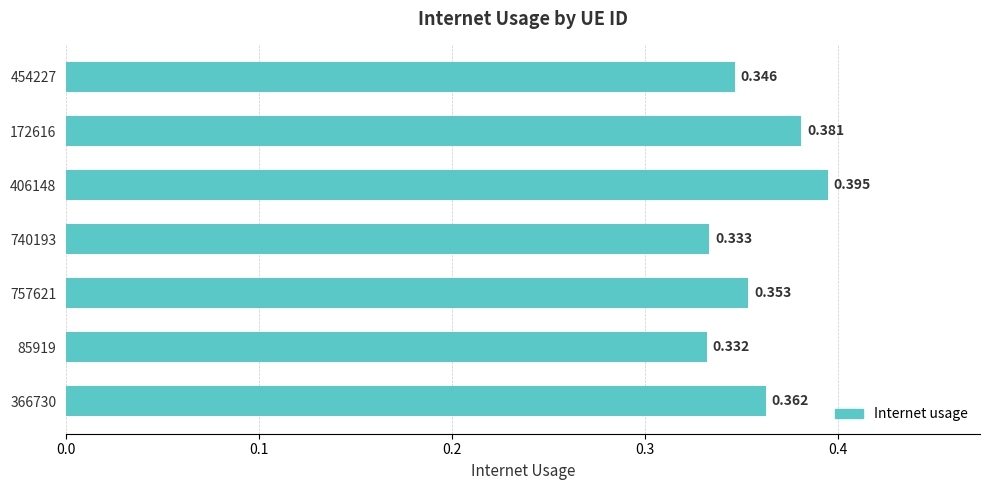

List the labels in order of value, smallest first.

85919, 740193, 454227, 757621, 366730, 172616, 406148